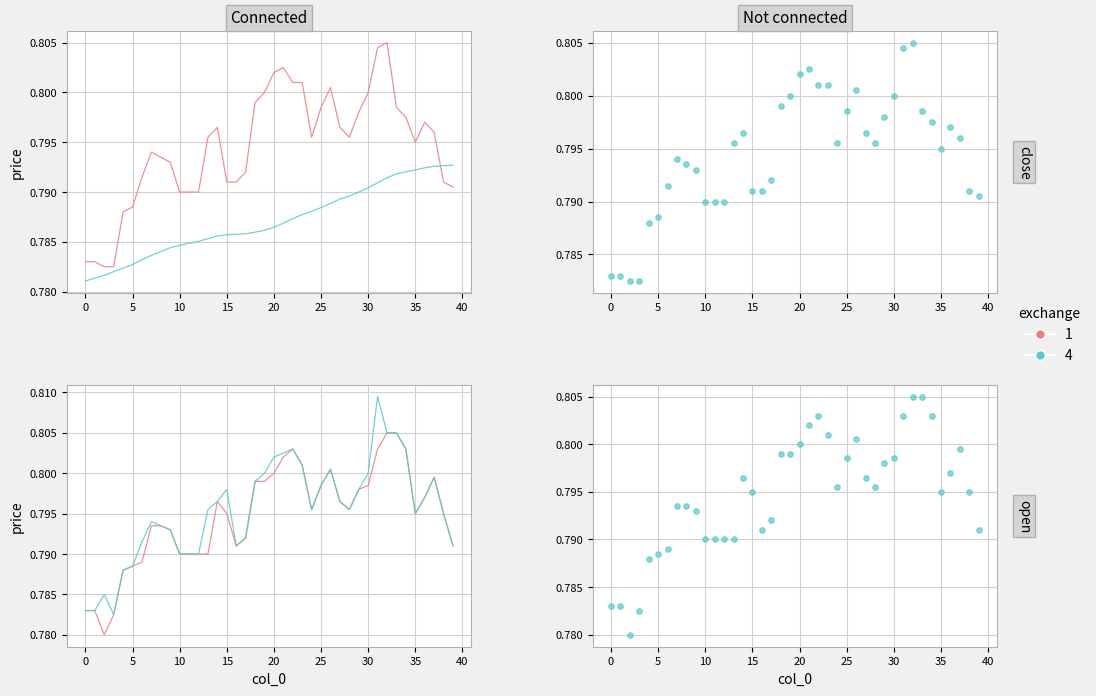

Which series contains the lowest Y value?

open (exchange 1)